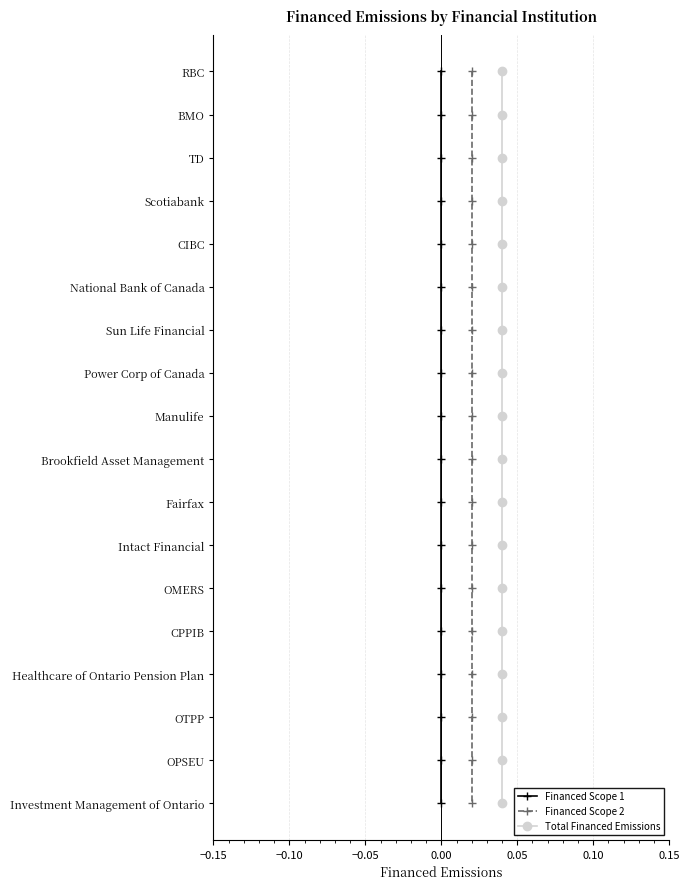

List the series in order of their peak value, lowest first.

Financed Scope 1, Financed Scope 2, Total Financed Emissions